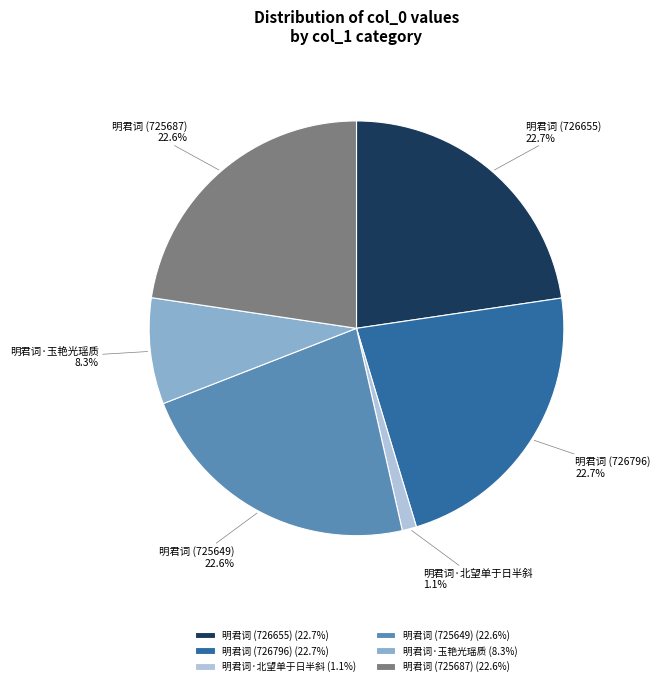

Is there a majority slice in this chart?

No